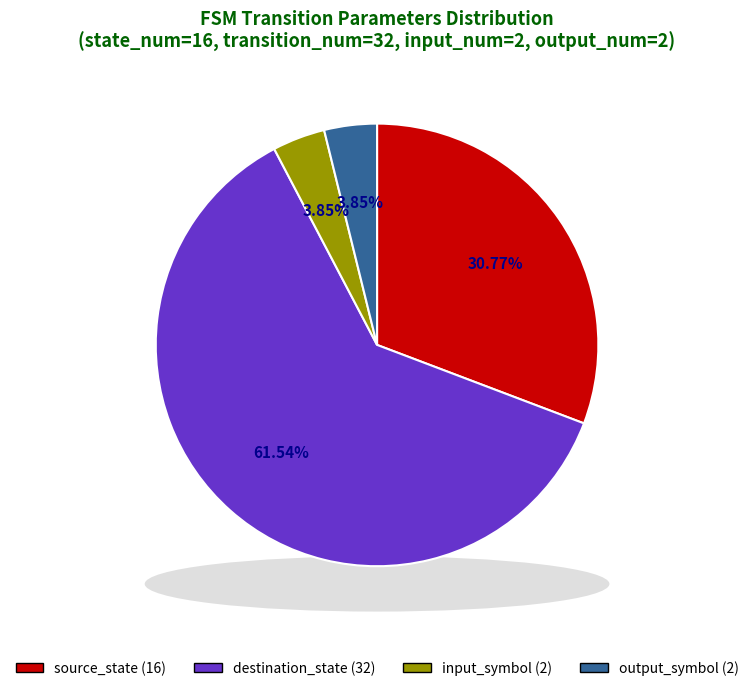

How many segments does this pie chart have?

4